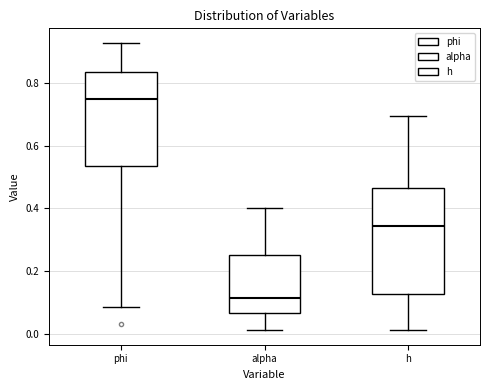

Which box is the tallest, from its lower edge to its upper edge?

h